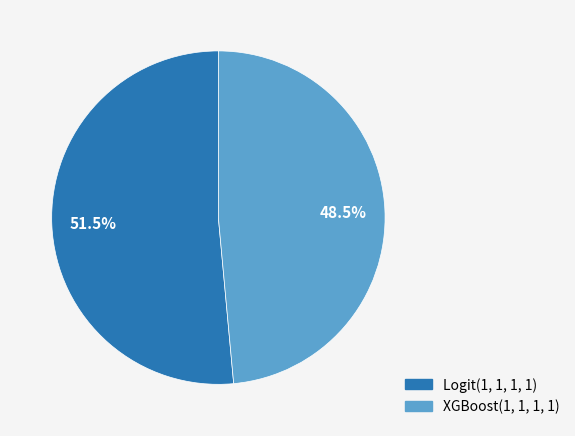

Rank the categories by value from lowest to highest.

XGBoost(1, 1, 1, 1), Logit(1, 1, 1, 1)